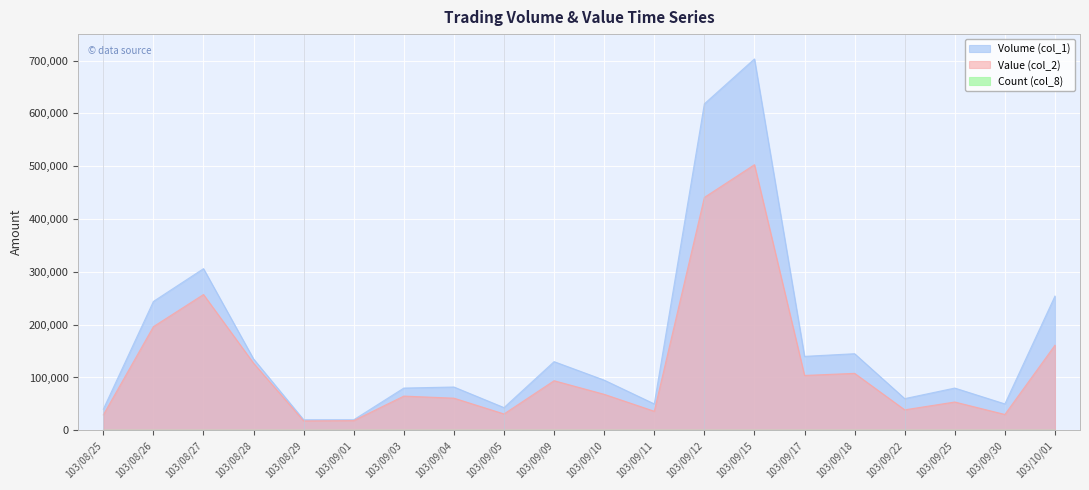

In Count (col_8), how many points are higher than both neighbors (excluding endpoints)?

5